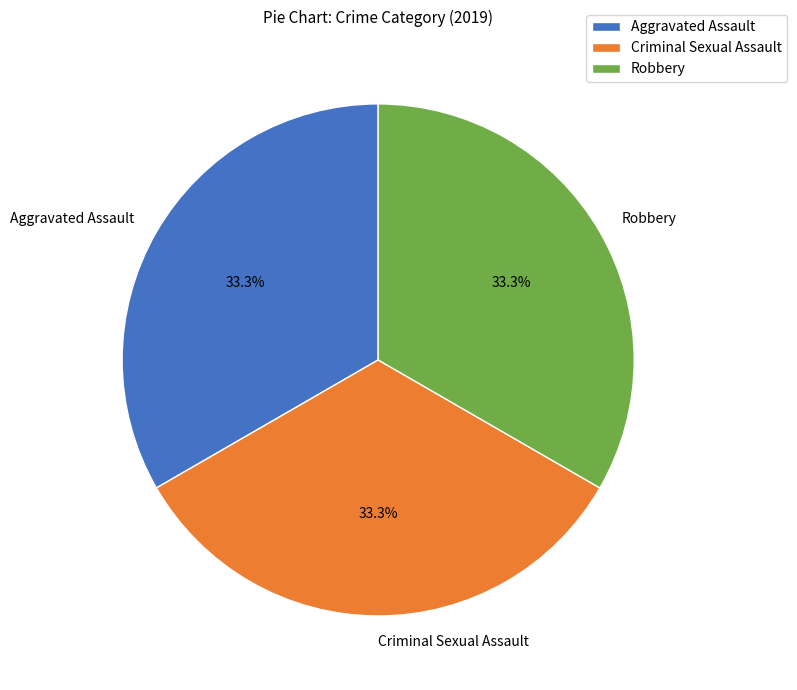

Is the sum of Aggravated Assault and Robbery greater than half?

Yes